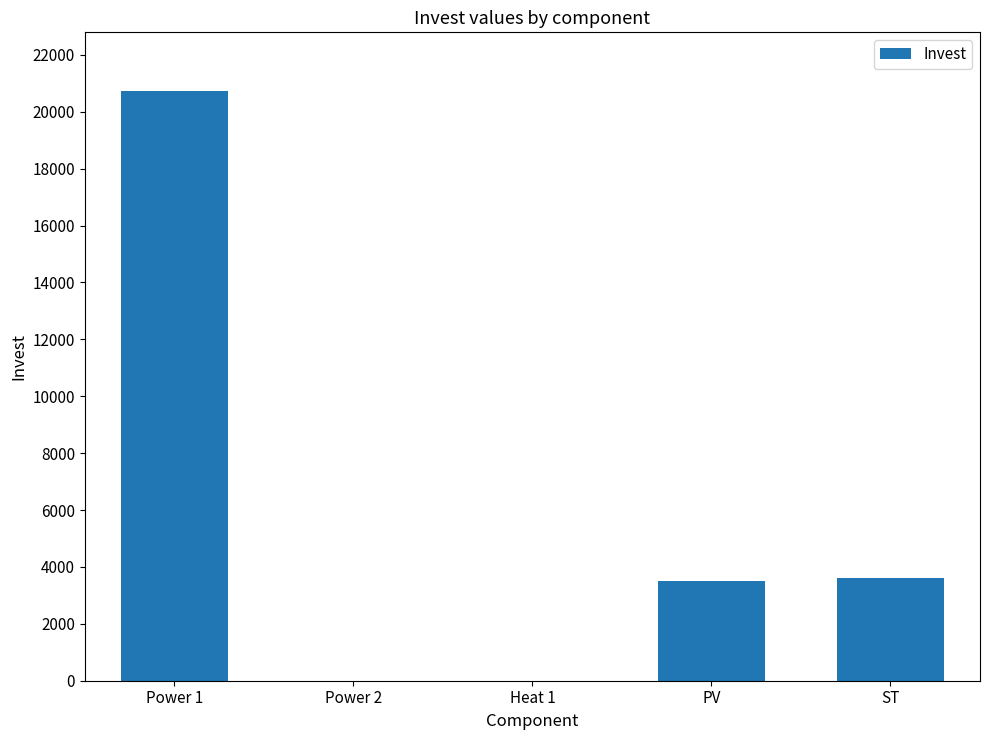

What is the sum of all values?

27846.3